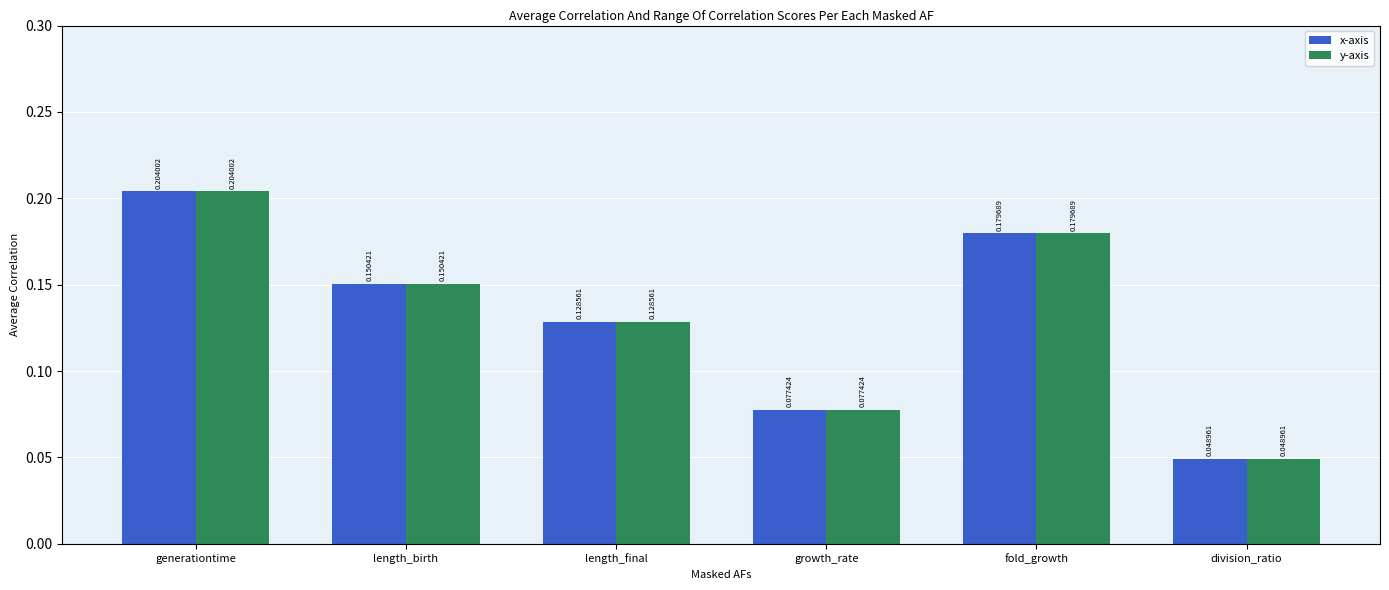

Where is y-axis nearest to the value 0?

division_ratio